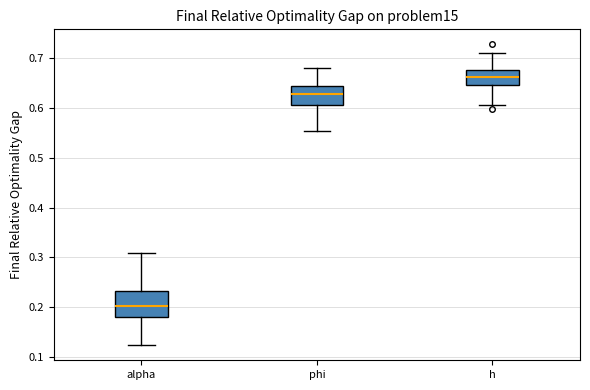

Which box's median line is the lowest?

alpha